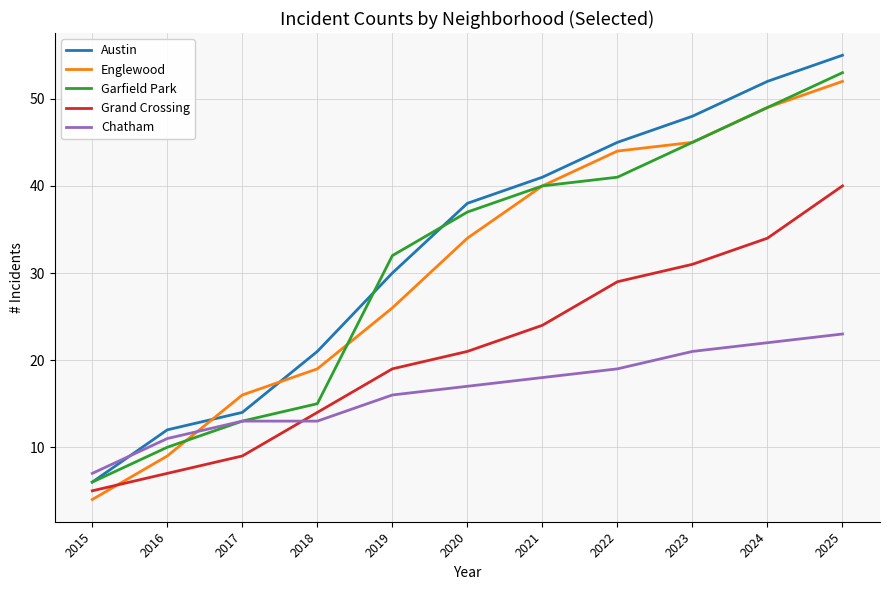

Is this an area chart (filled region under the line)?

No